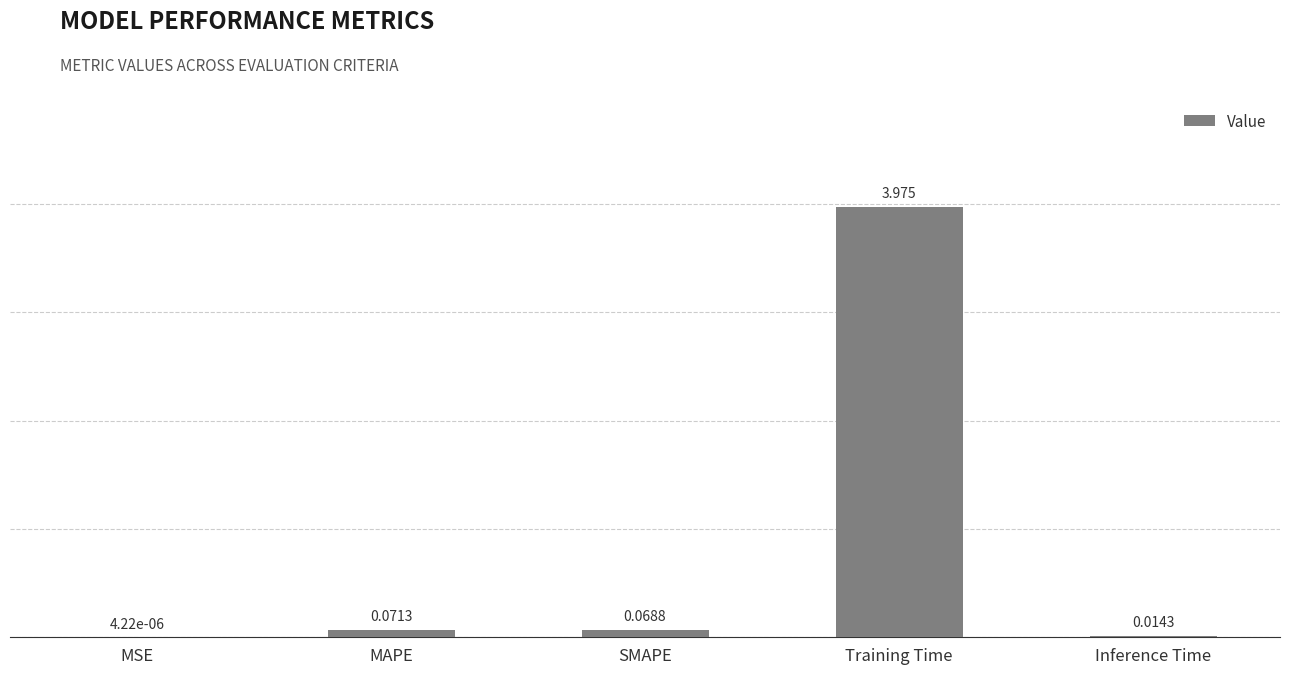

Between Inference Time and SMAPE, which is larger?

SMAPE